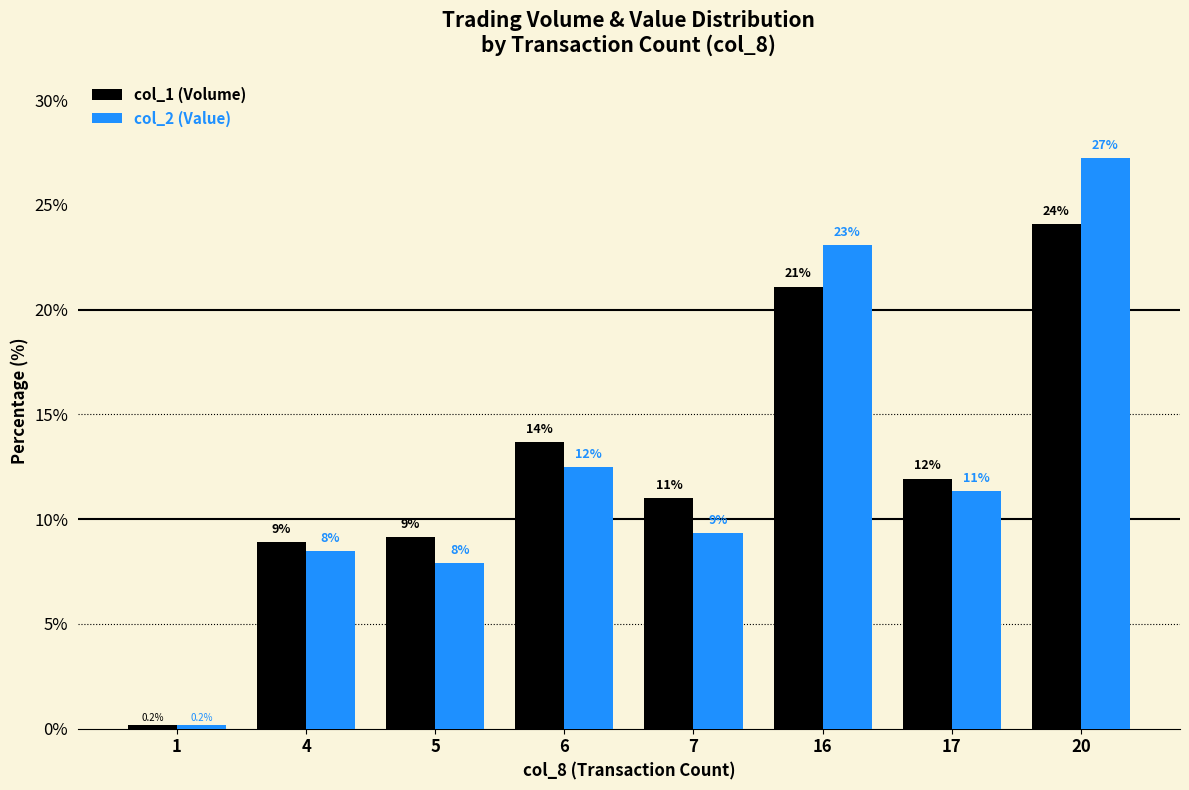

Is the value of col_1 (Volume) at 5 greater than the value of col_2 (Value) at 4?

Yes